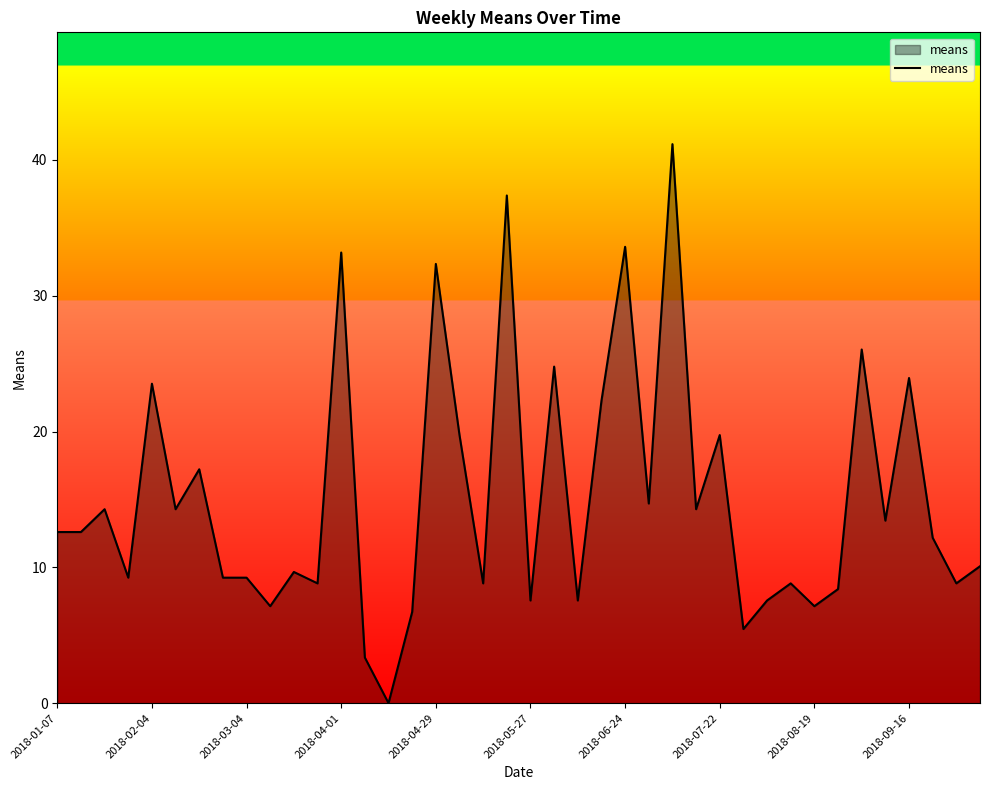

How many values are above zero?

39